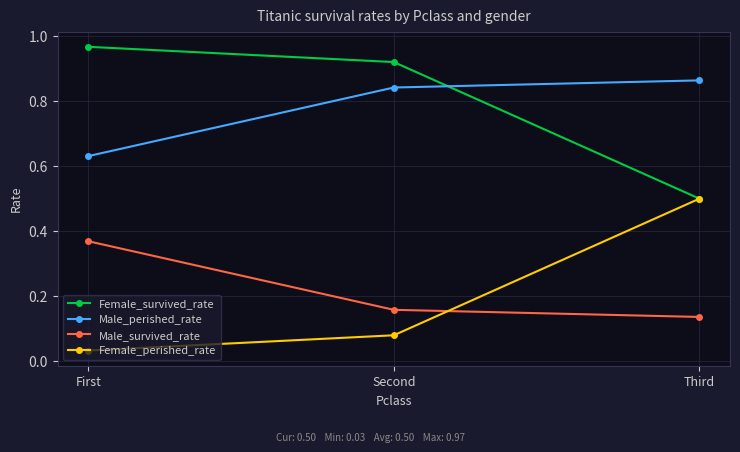

What position from the right is Third?

1